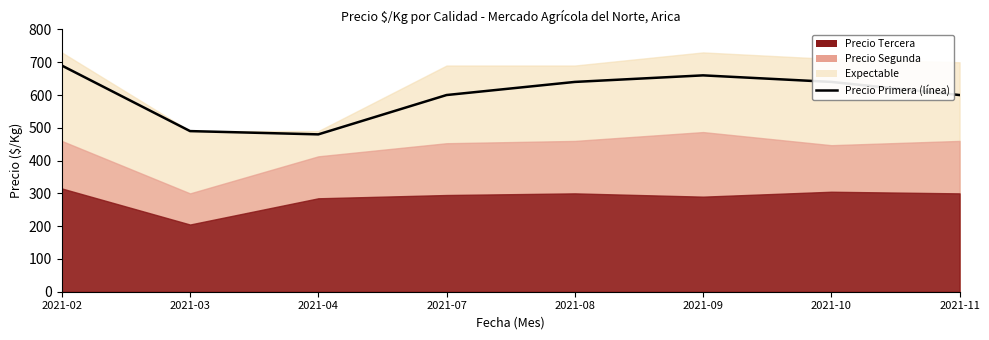

Reading right to left, list all the values displayed in this chart.

600	640	660	640	600	480	490	690